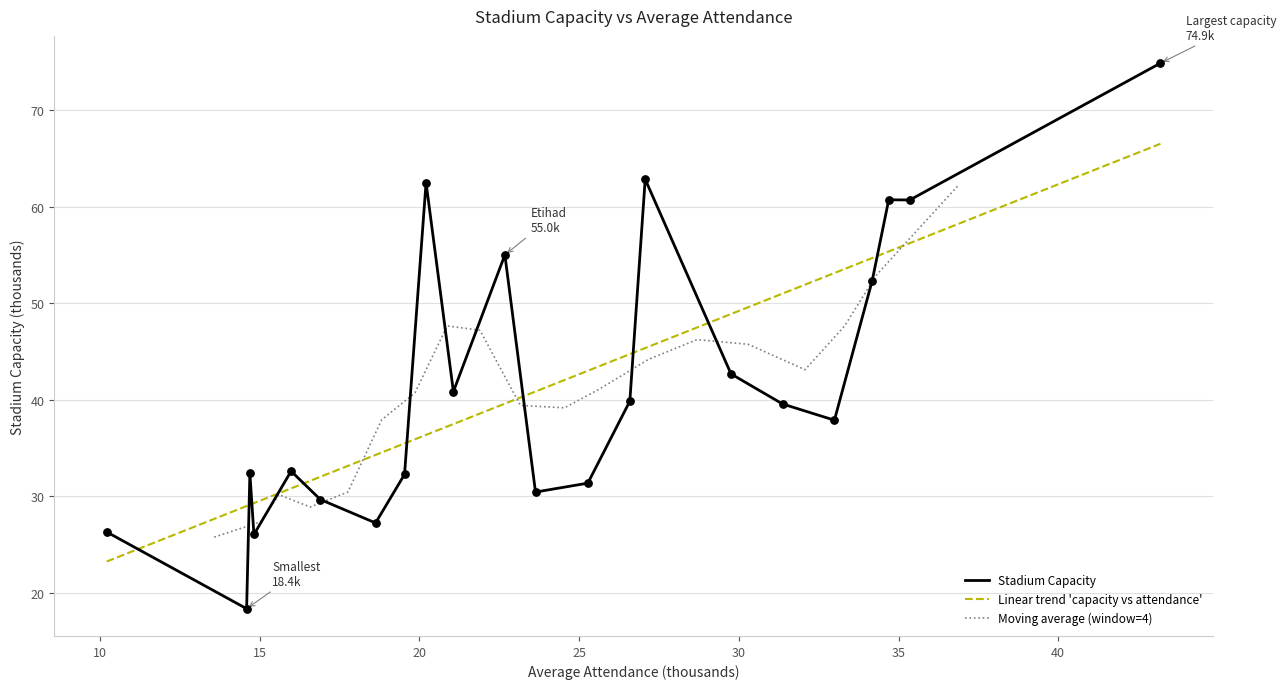

Approximately how many times larger is the value at 32.993 compared to 14.689?

1.2